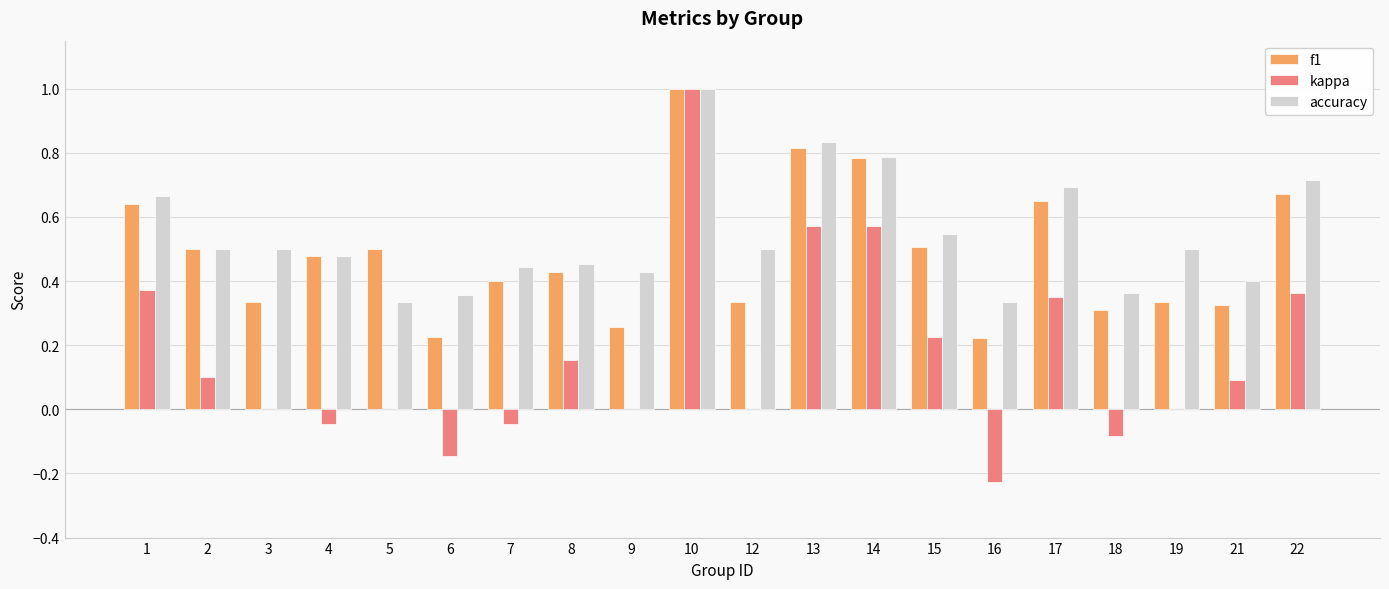

Which series has the largest total across all categories?

accuracy